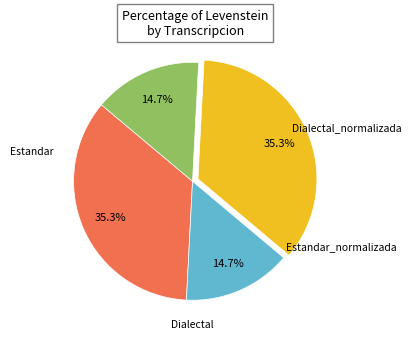

Does any single category account for the majority?

No